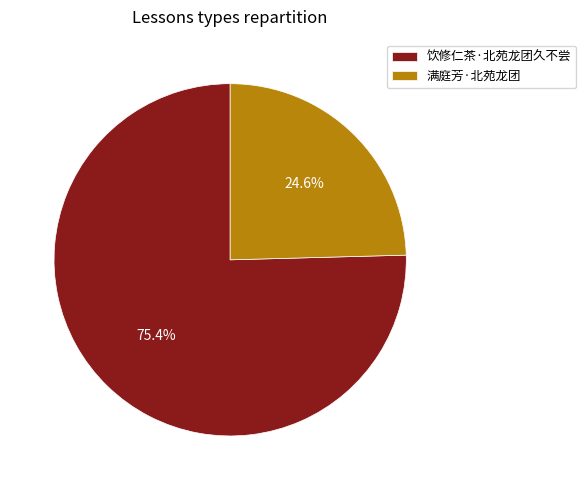

What percentage is NOT represented by 饮修仁茶·北苑龙团久不尝?

24.6%